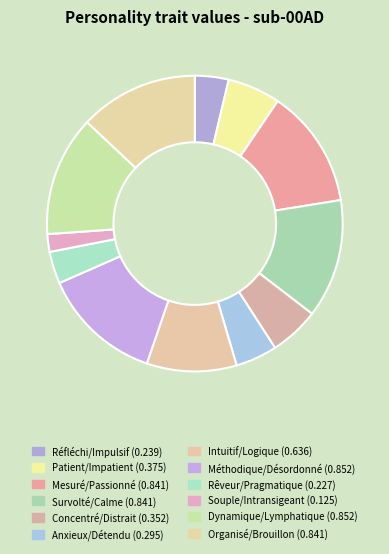

Rank the categories by value from highest to lowest.

Méthodique/Désordonné, Dynamique/Lymphatique, Mesuré/Passionné, Survolté/Calme, Organisé/Brouillon, Intuitif/Logique, Patient/Impatient, Concentré/Distrait, Anxieux/Détendu, Réfléchi/Impulsif, Rêveur/Pragmatique, Souple/Intransigeant